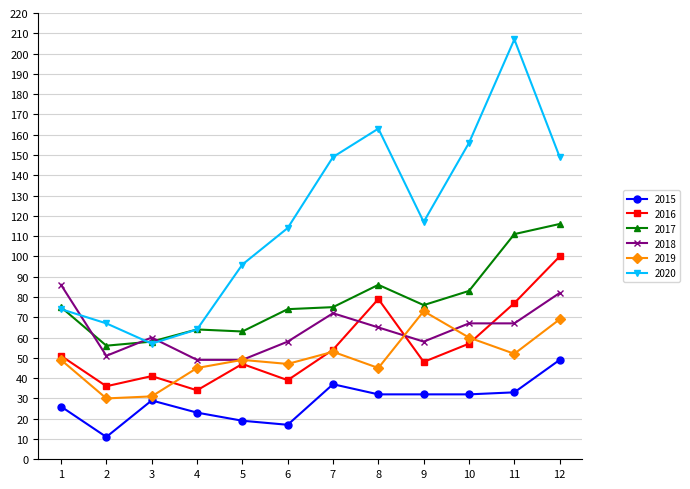

What is the lowest value of the 2020 series?

57